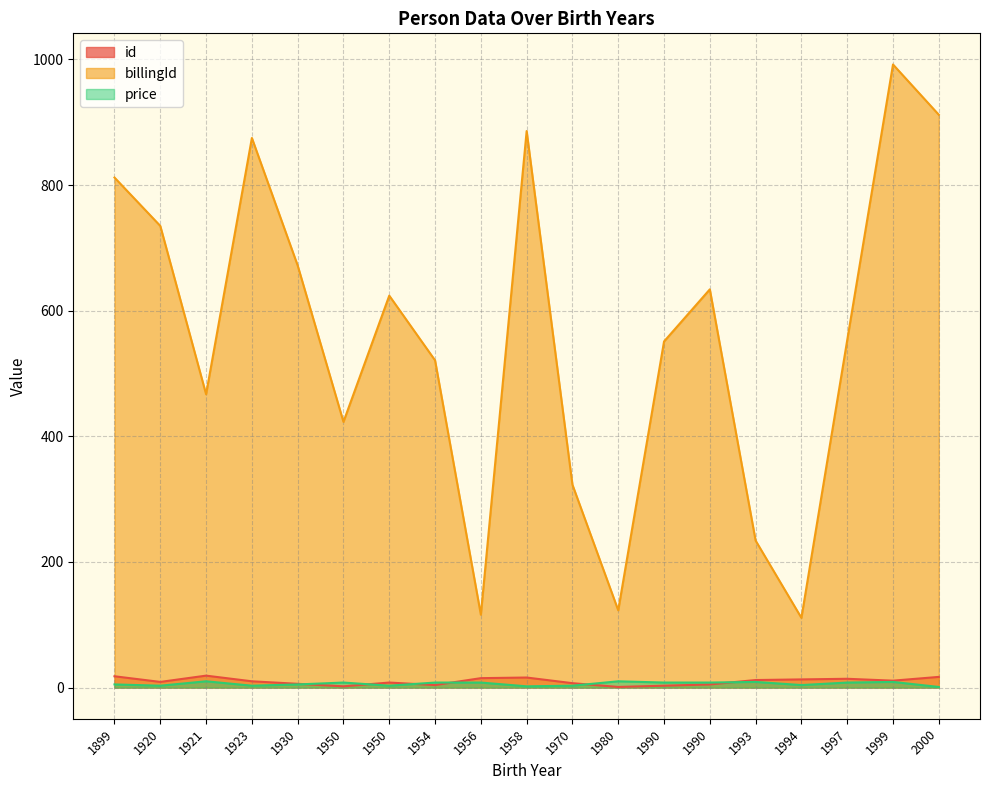

True or false: billingId has more than 2 interior local peaks.

True